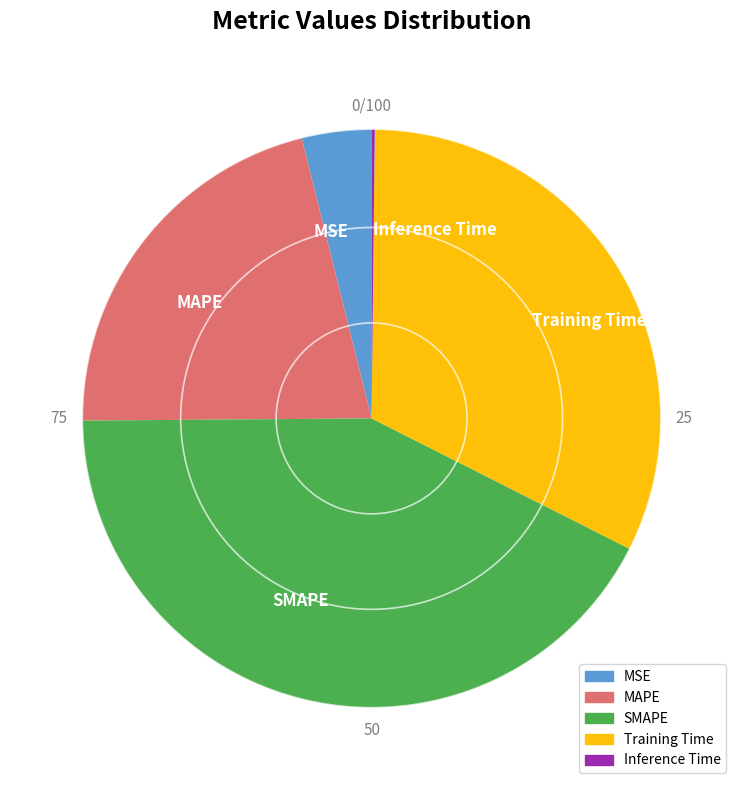

The SMAPE slice represents 55% of the pie. True or false?

False